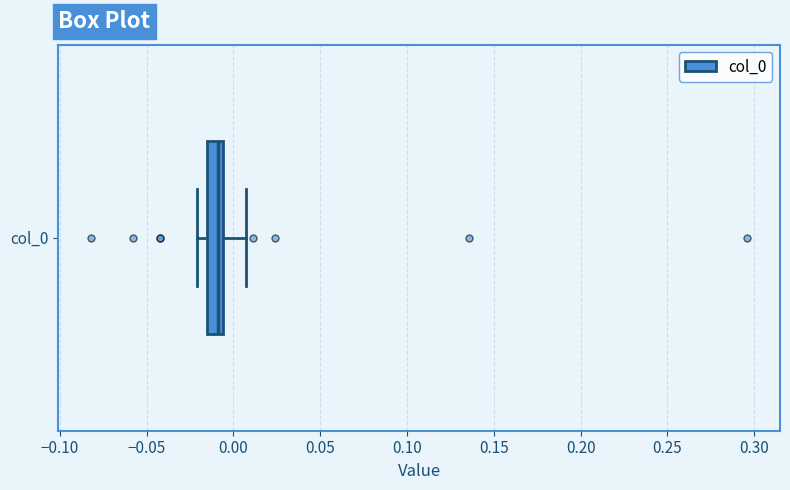

Where is the right edge of the box for col_0 on the x-axis? The values are not printed on the chart, so give them approximately, as read against the axis.

-0.005